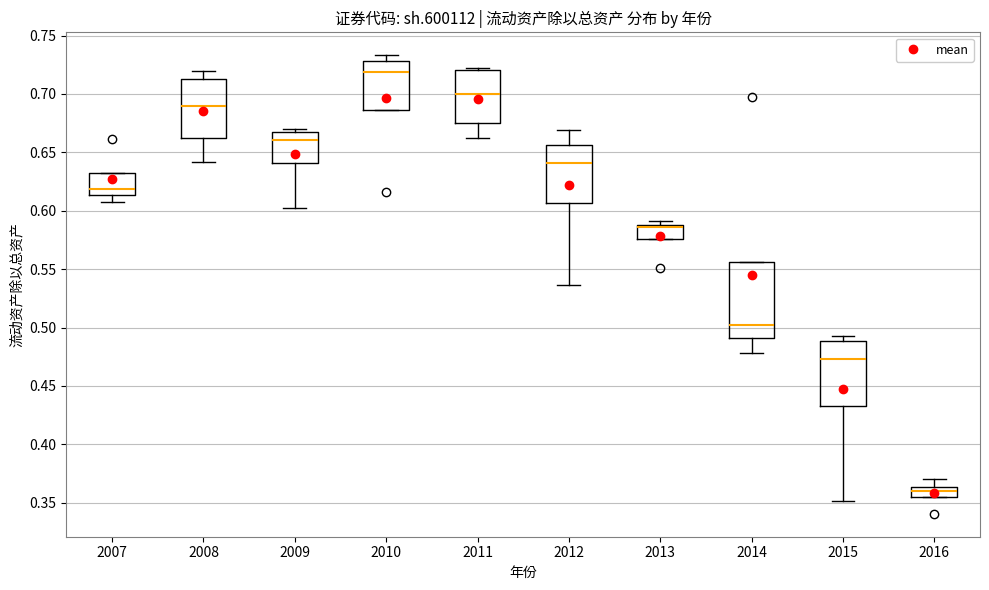

Which box's median line is the highest?

2010